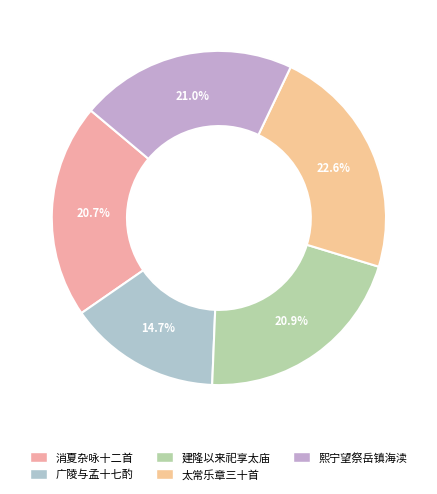

How many slices are in this pie chart?

5